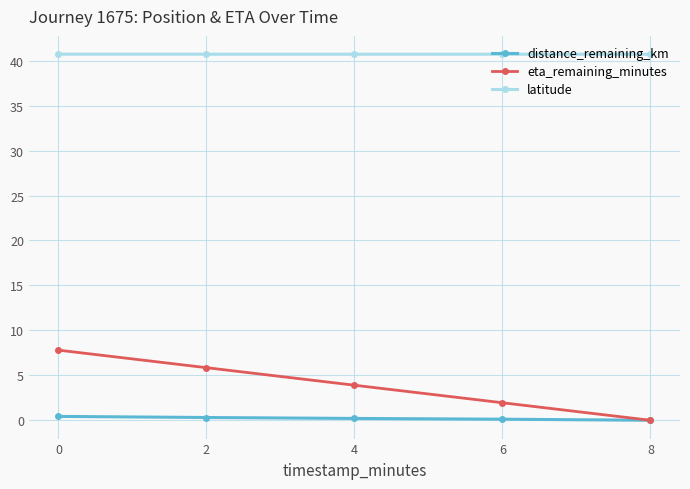

At how many categories does at least one series exceed 28?

5